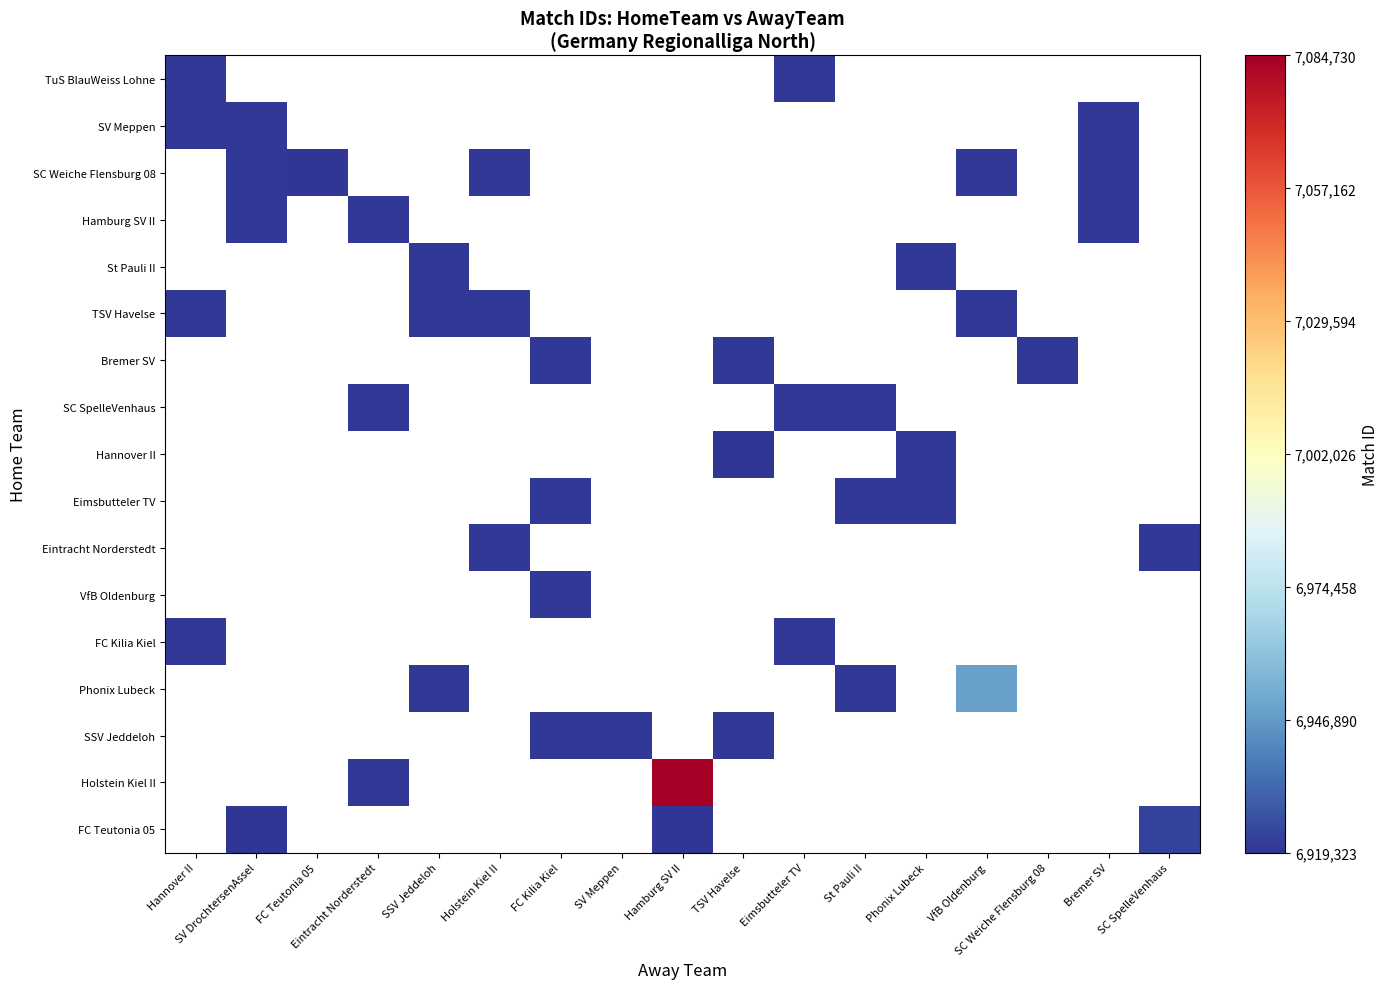

Is it true that SC Weiche Flensburg 08 equals -4340547 at Phonix Lubeck?

False